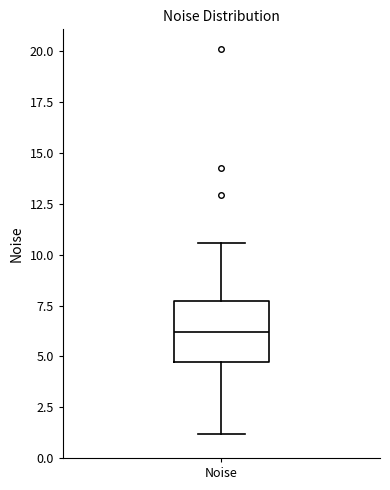

Transcribe this box plot: give where the median line is, the range the box spans, and where the two whiskers end, as read against the y-axis. The values are not printed on the chart, so give them approximately, as read against the axis.

median 6.0, box 4.5 to 7.5, whiskers 1.0 to 10.5